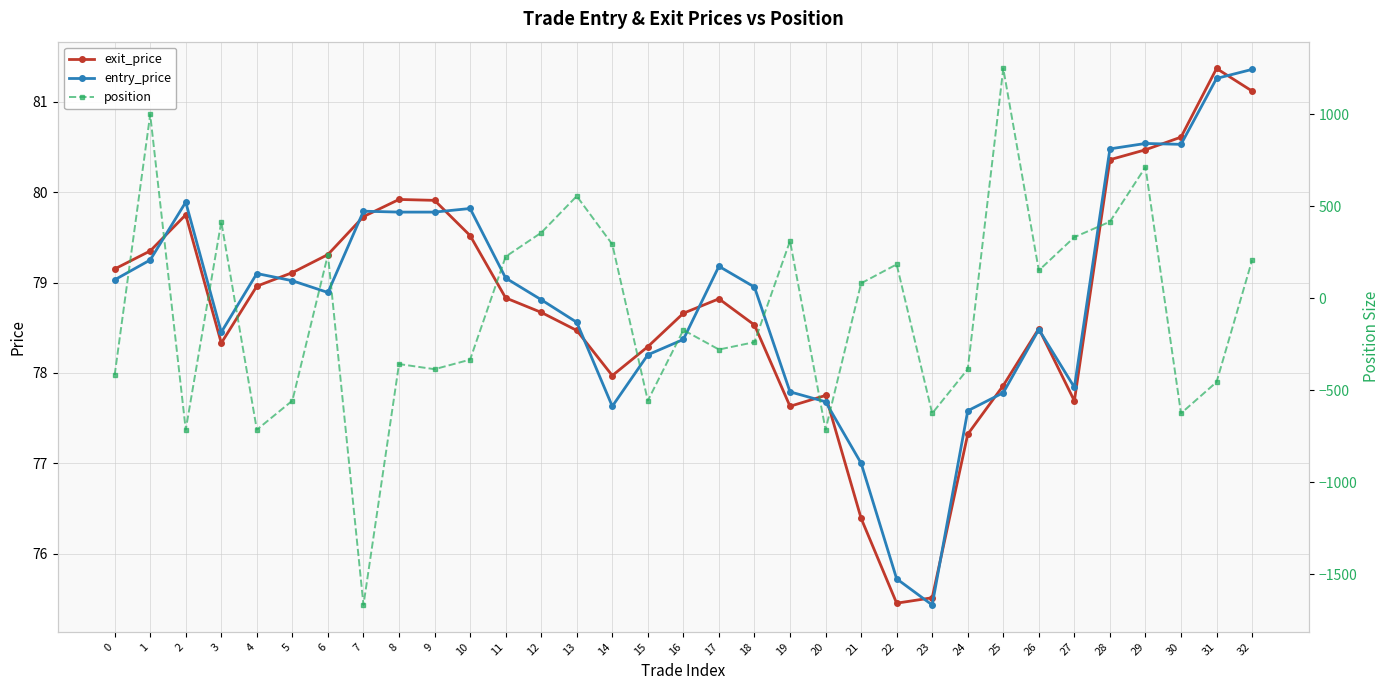

What is the minimum value shown in the chart?

-1667.0